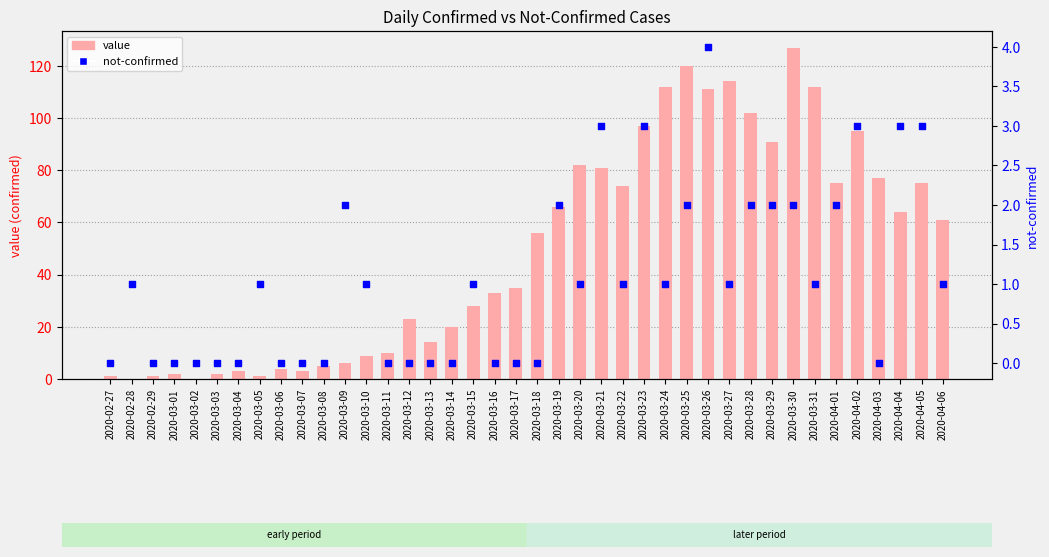

What are all the series names shown in the legend?

value, not-confirmed